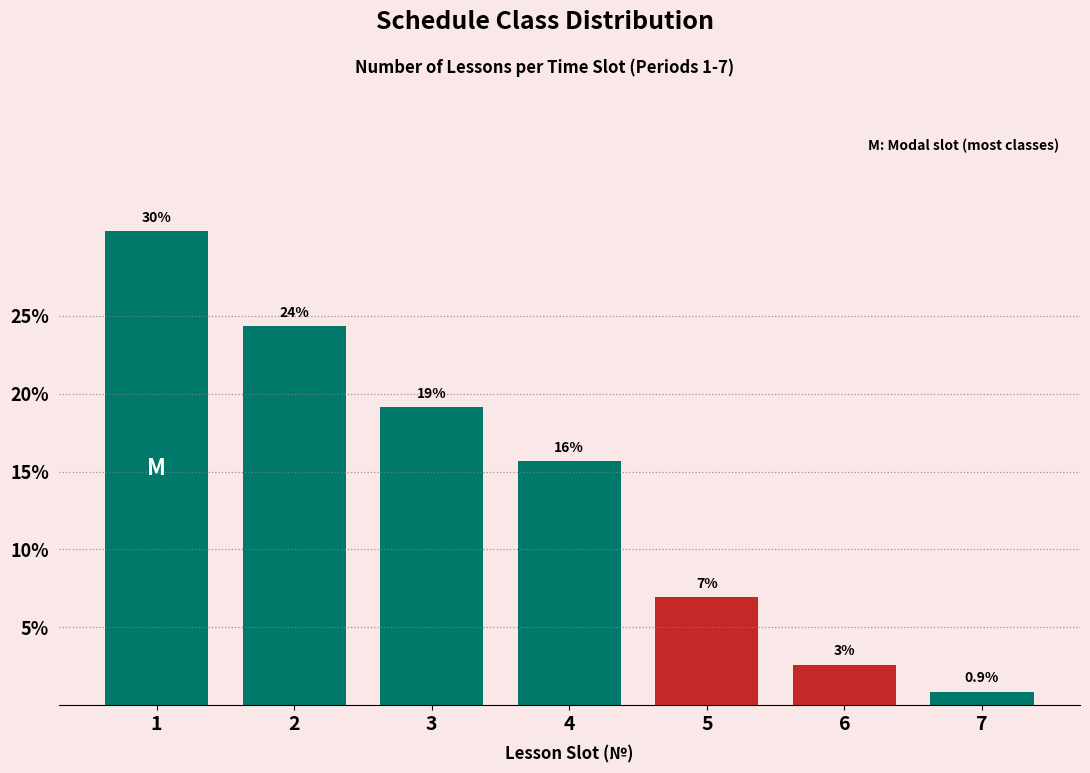

How many bars are there in total?

7